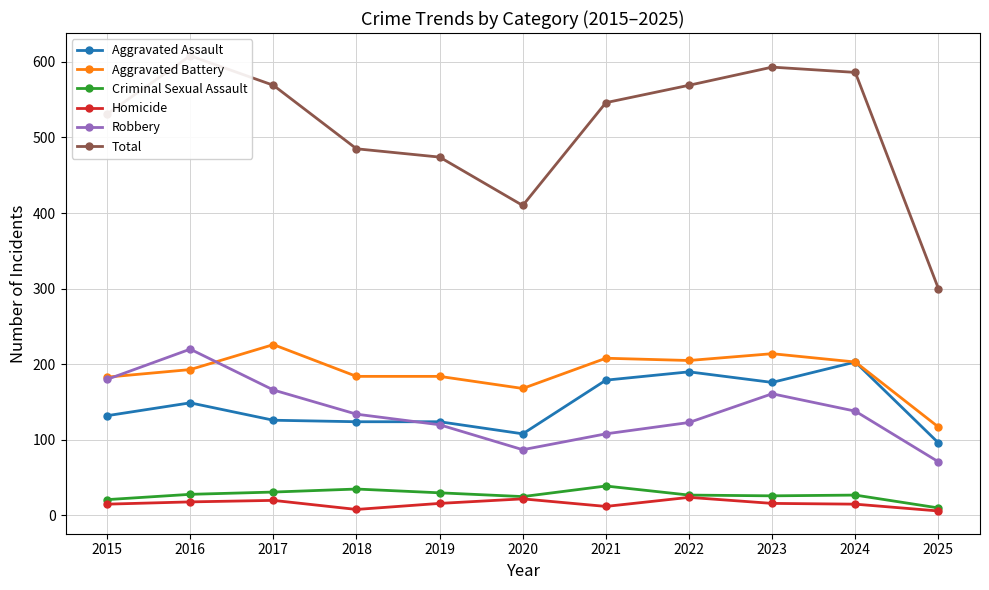

True or false: Homicide and Criminal Sexual Assault cross at least once.

False